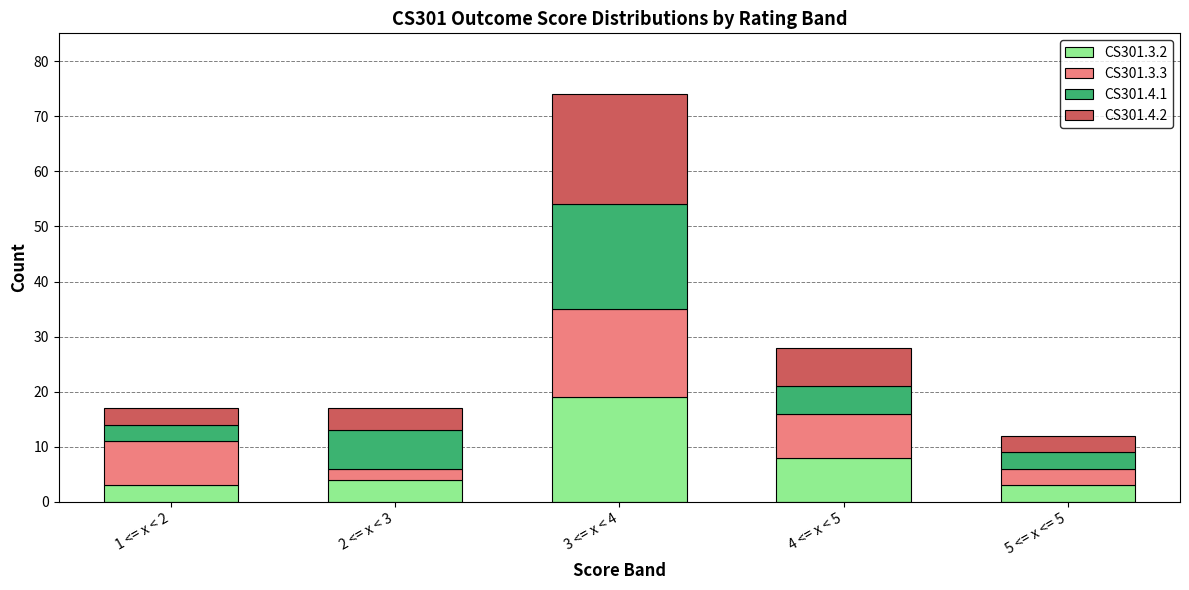

At which category is the sum across all series the highest?

3 <= x < 4